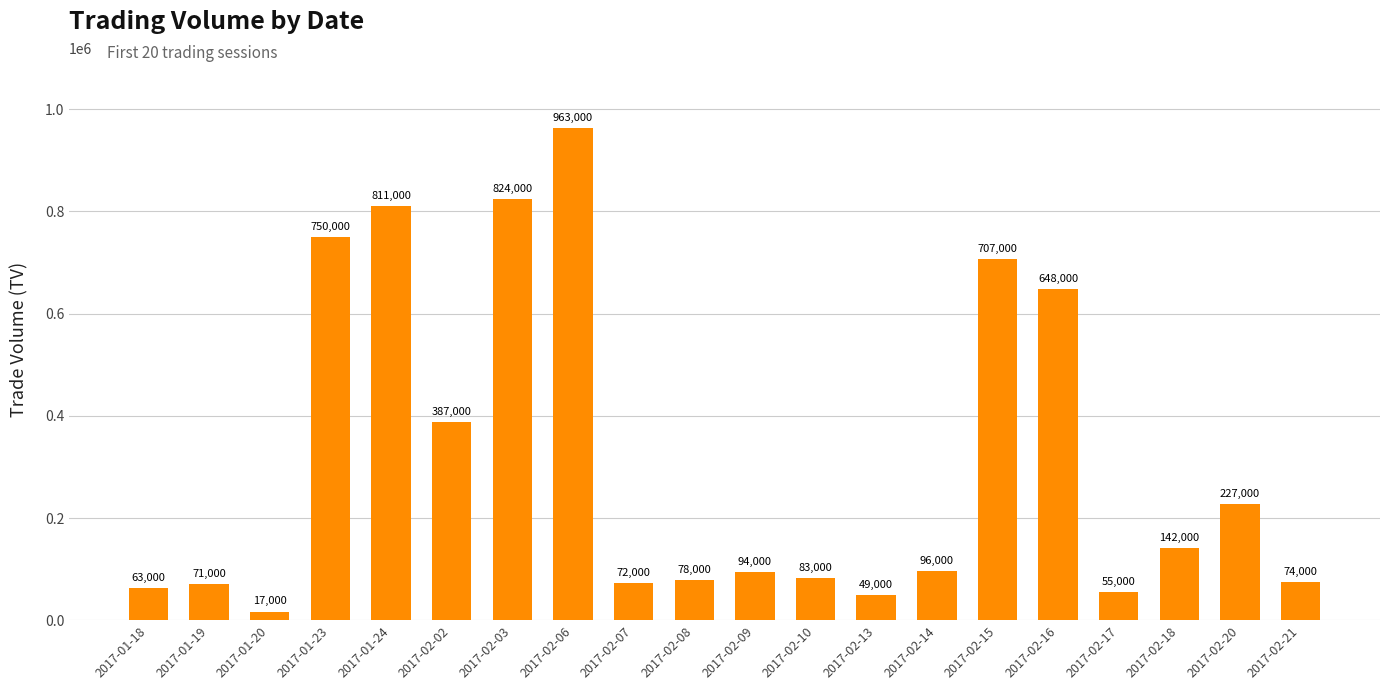

Rank the categories by value from lowest to highest.

2017-01-20, 2017-02-13, 2017-02-17, 2017-01-18, 2017-01-19, 2017-02-07, 2017-02-21, 2017-02-08, 2017-02-10, 2017-02-09, 2017-02-14, 2017-02-18, 2017-02-20, 2017-02-02, 2017-02-16, 2017-02-15, 2017-01-23, 2017-01-24, 2017-02-03, 2017-02-06